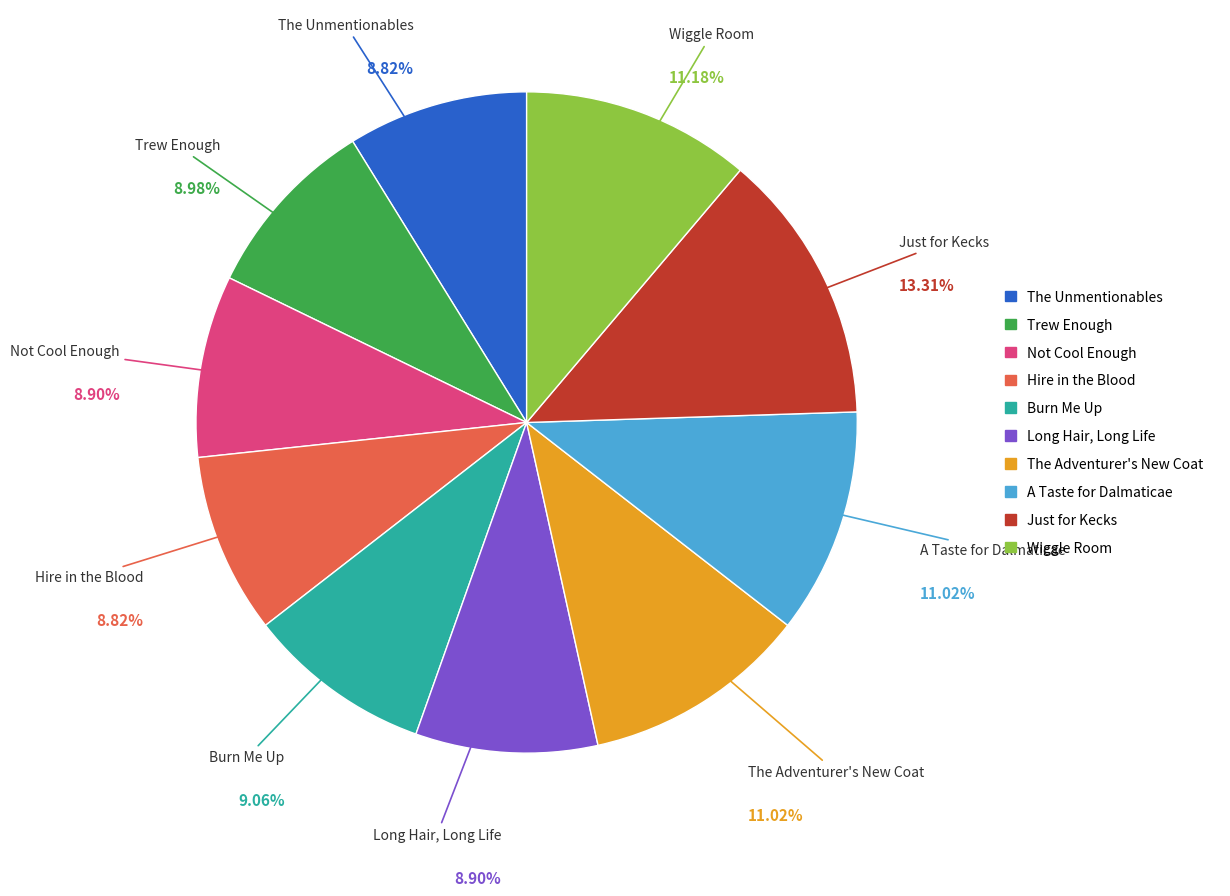

How many segments does this pie chart have?

10